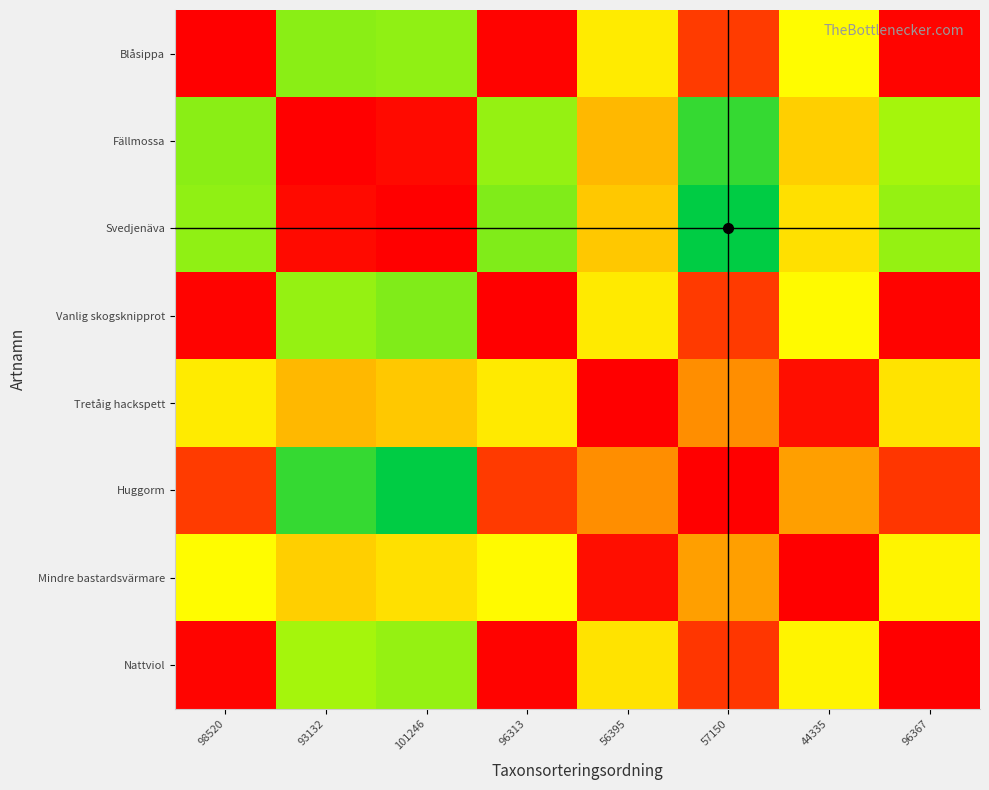

At how many categories does at least one series exceed 0?

8